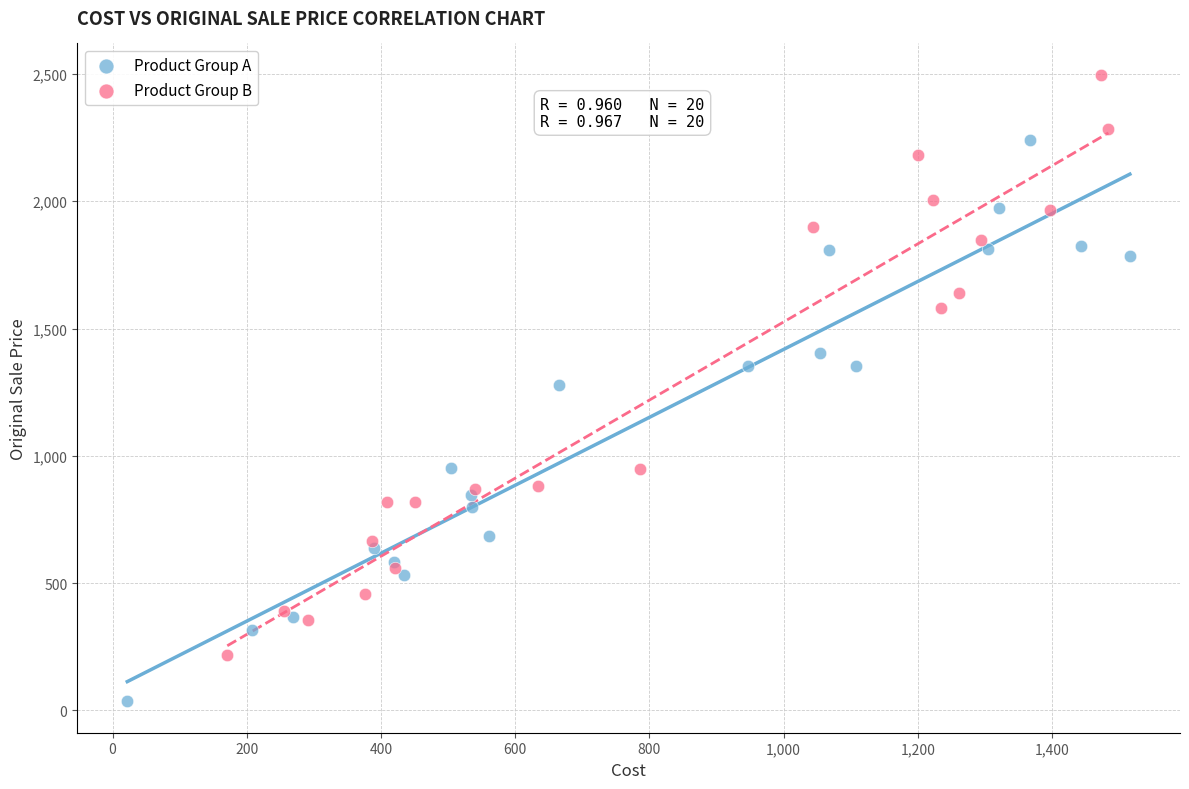

Which series has the largest Y range (max minus min)?

Product Group B